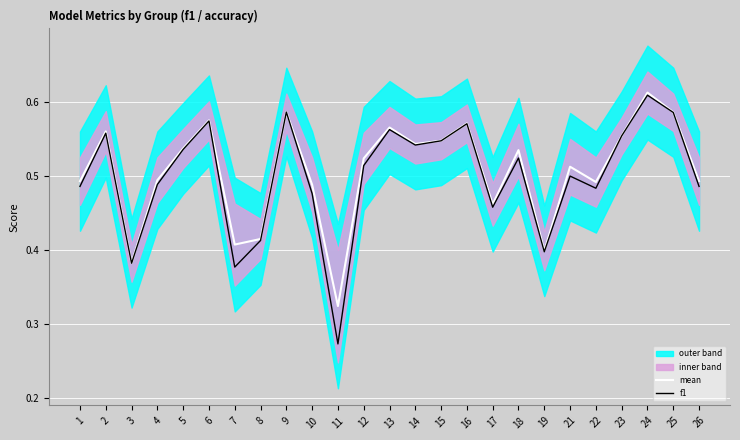

Where is f1 nearest to the value 0?

11